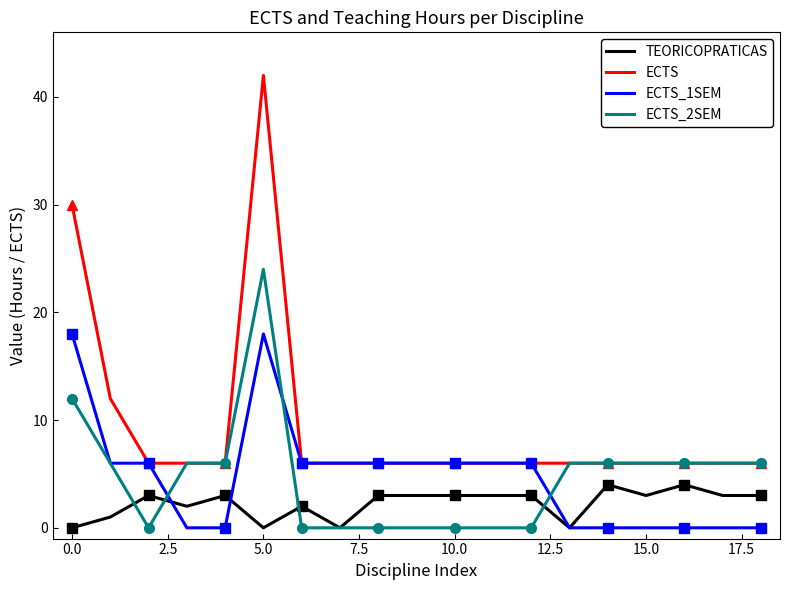

True or false: TEORICOPRATICAS and ECTS intersect in this chart.

False